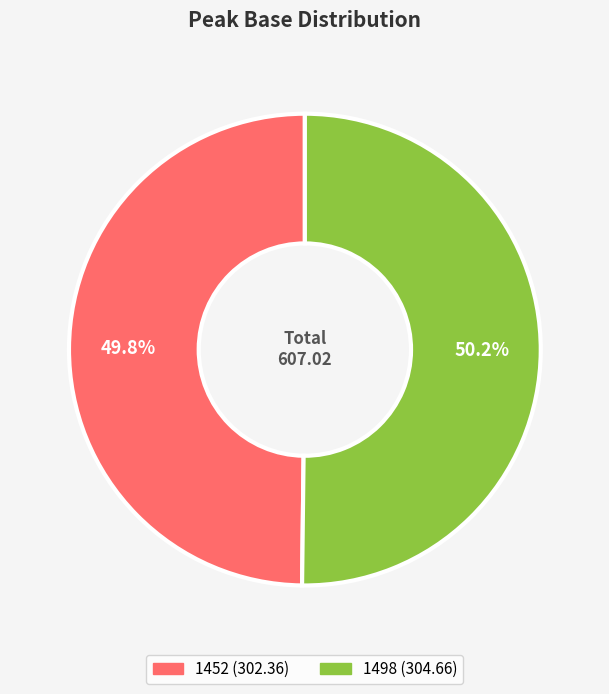

Combined, what portion of the pie is 1452 and 1498?

100.0%